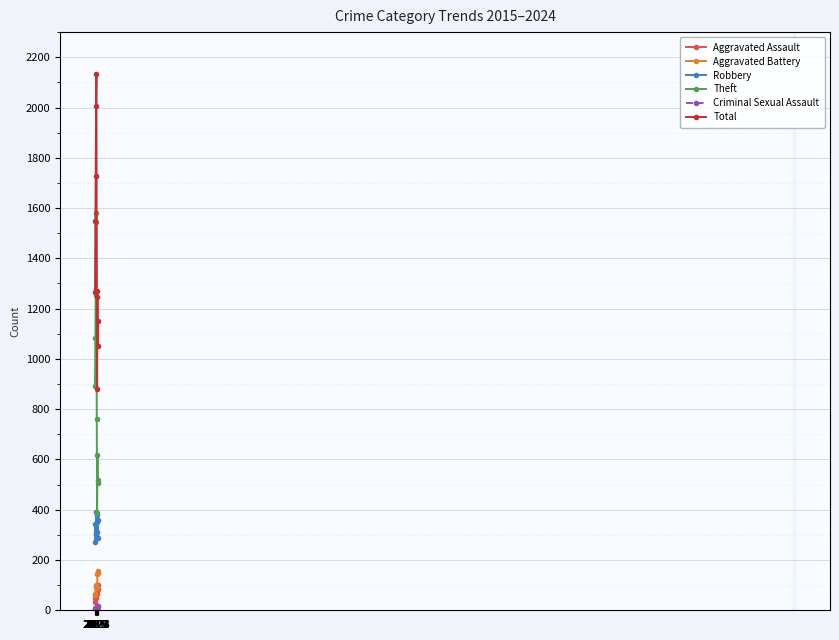

True or false: Theft and Total intersect in this chart.

False